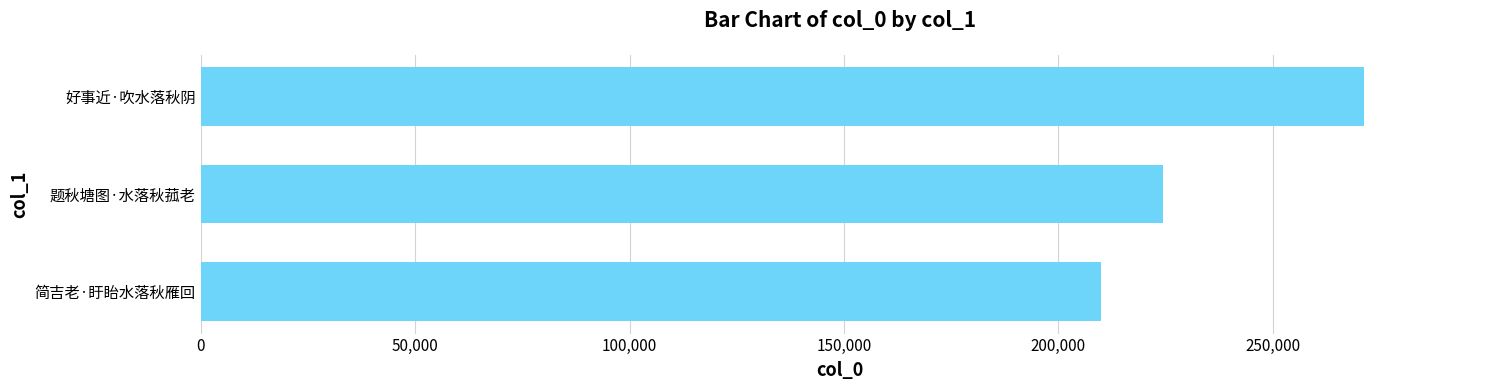

What is the difference between the maximum and second lowest values?

46754